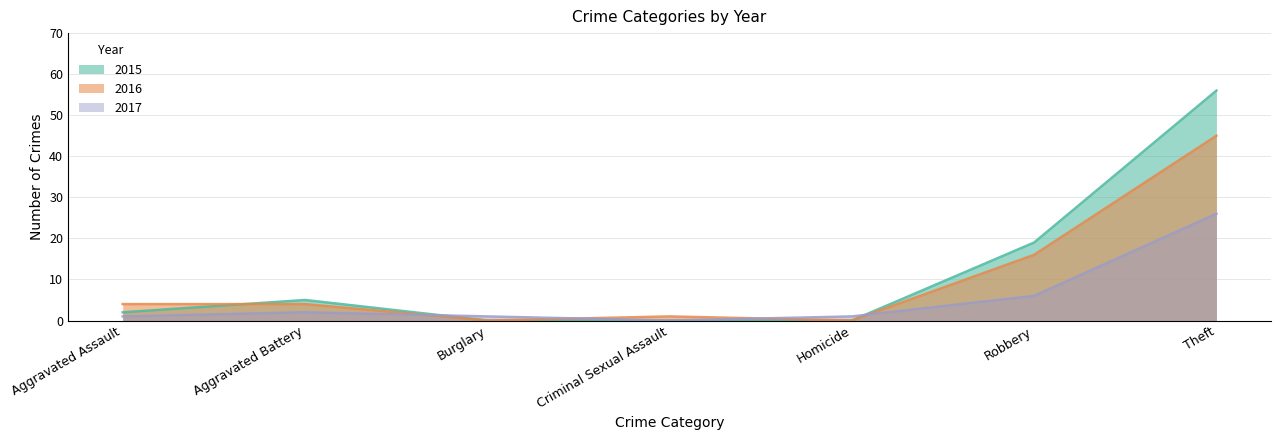

At which category does the chart reach its minimum across all series?

Burglary